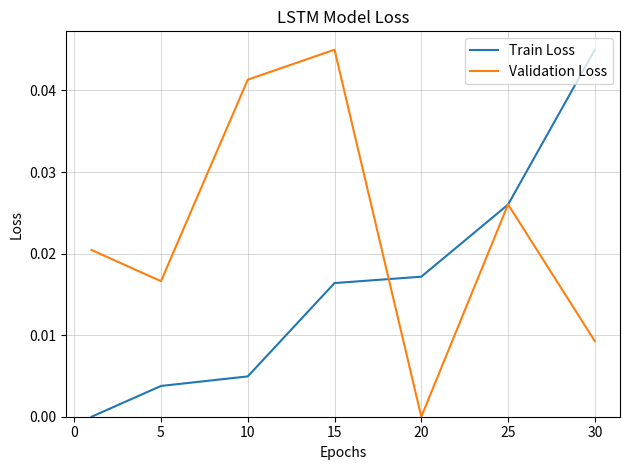

How many interior local valleys does the Validation Loss series have?

2